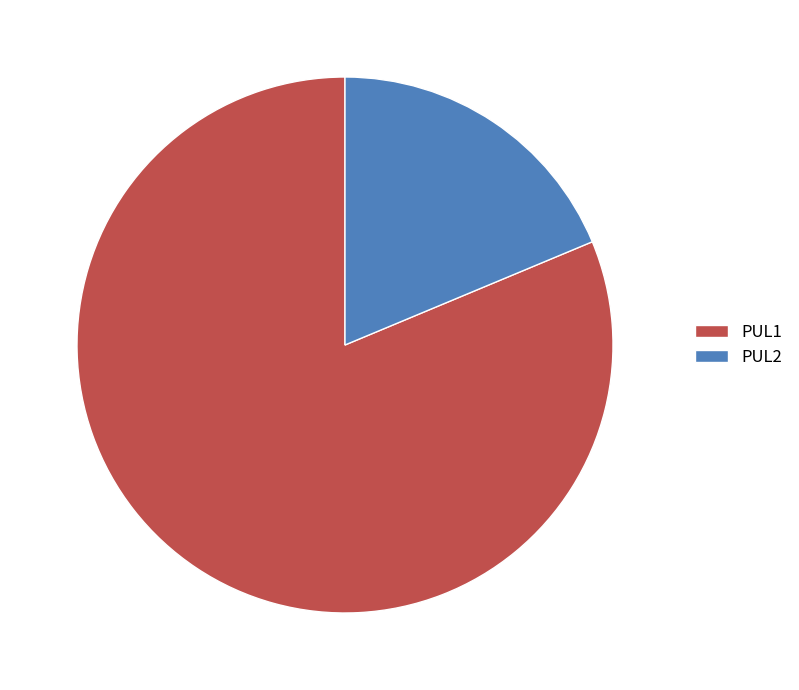

What is the smallest slice in the pie chart?

PUL2